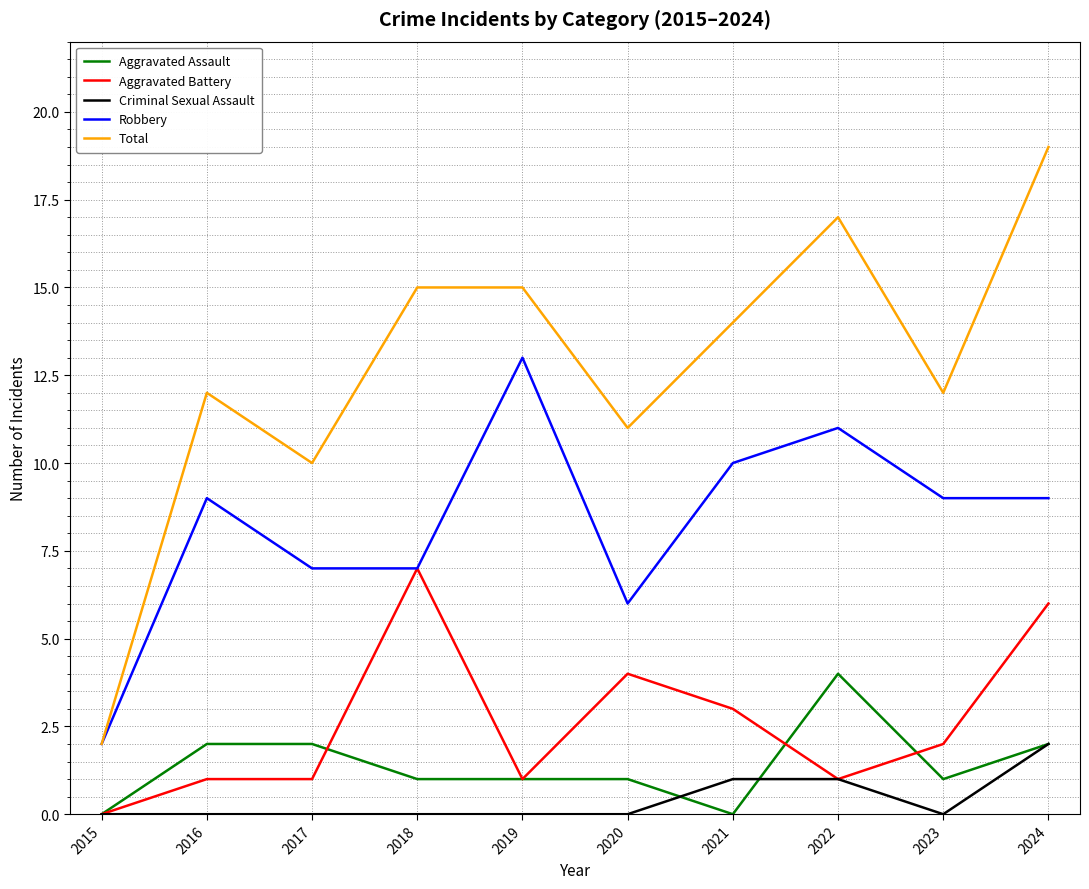

The value of Aggravated Battery at 2024 is 1. True or false?

False